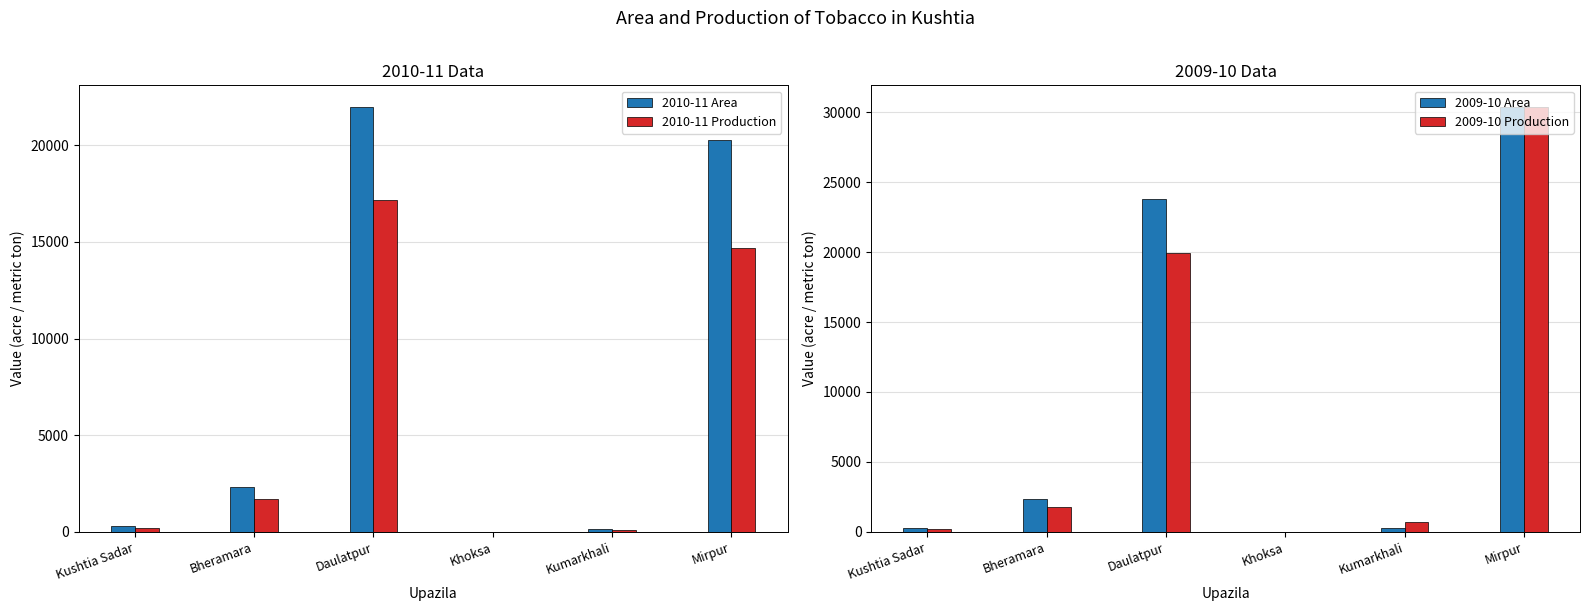

Reading left to right, what are all the values shown in this chart?

2010-11 Area: Kushtia Sadar=310	Bheramara=2340	Daulatpur=22000	Khoksa=0	Kumarkhali=151	Mirpur=20265
2010-11 Production: Kushtia Sadar=217	Bheramara=1704	Daulatpur=17188	Khoksa=0	Kumarkhali=113	Mirpur=14692
2009-10 Area: Kushtia Sadar=300	Bheramara=2360	Daulatpur=23820	Khoksa=0	Kumarkhali=243	Mirpur=30361
2009-10 Production: Kushtia Sadar=210	Bheramara=1781	Daulatpur=19911	Khoksa=0	Kumarkhali=719	Mirpur=30412